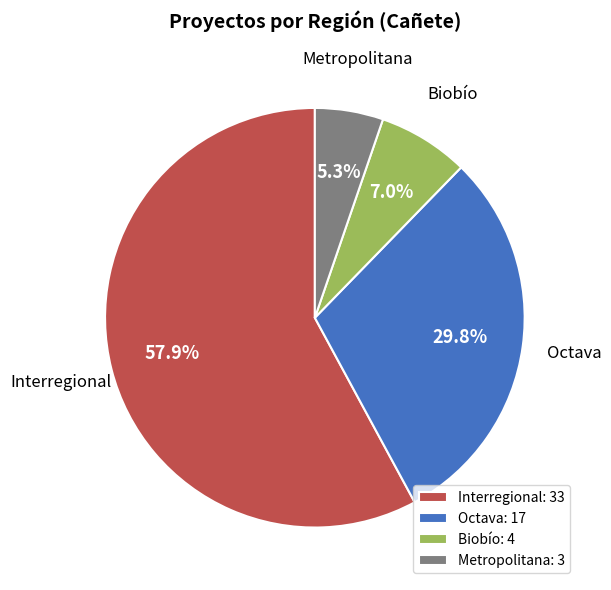

Approximately how many times larger is the value at Biobío compared to Metropolitana?

1.3